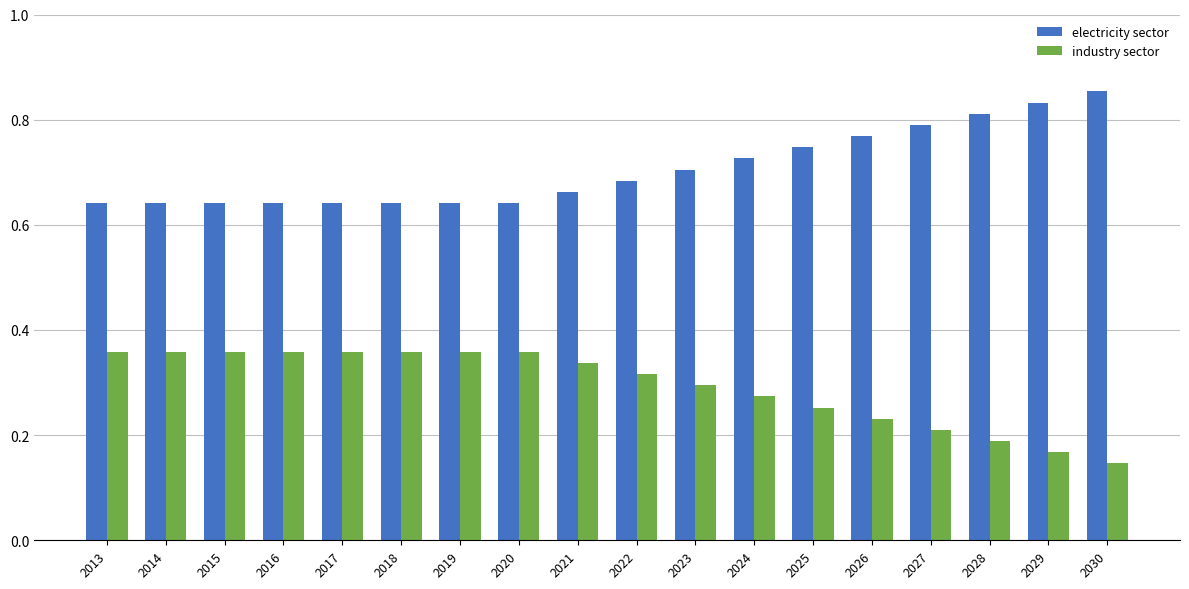

True or false: industry sector has a value of 0.3 at 2025.

True